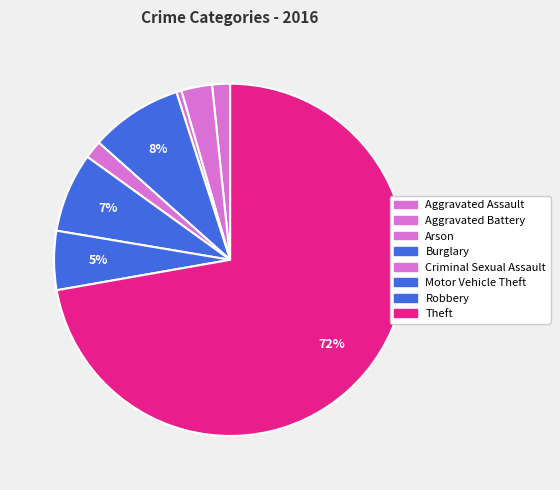

How many segments does this pie chart have?

8